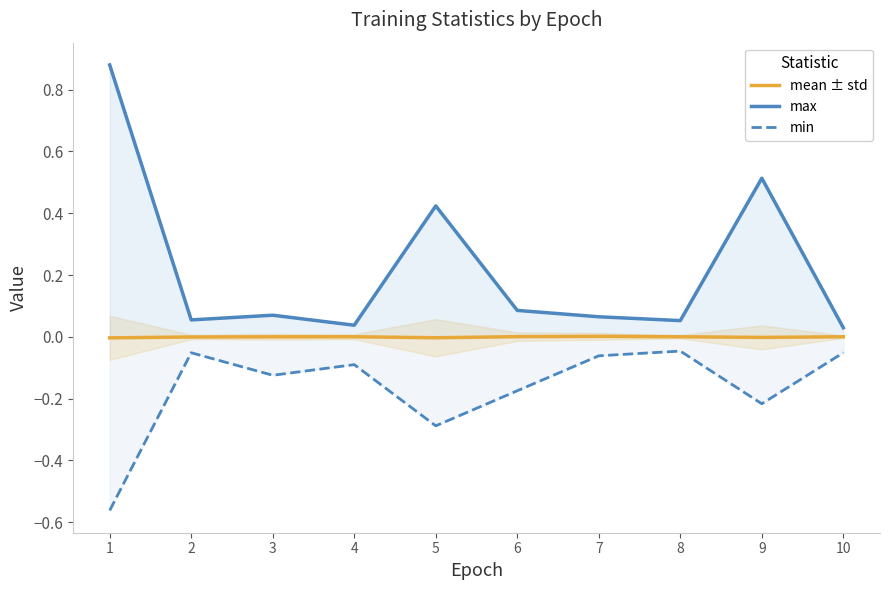

Is it true that min equals -0.2 at 9?

True